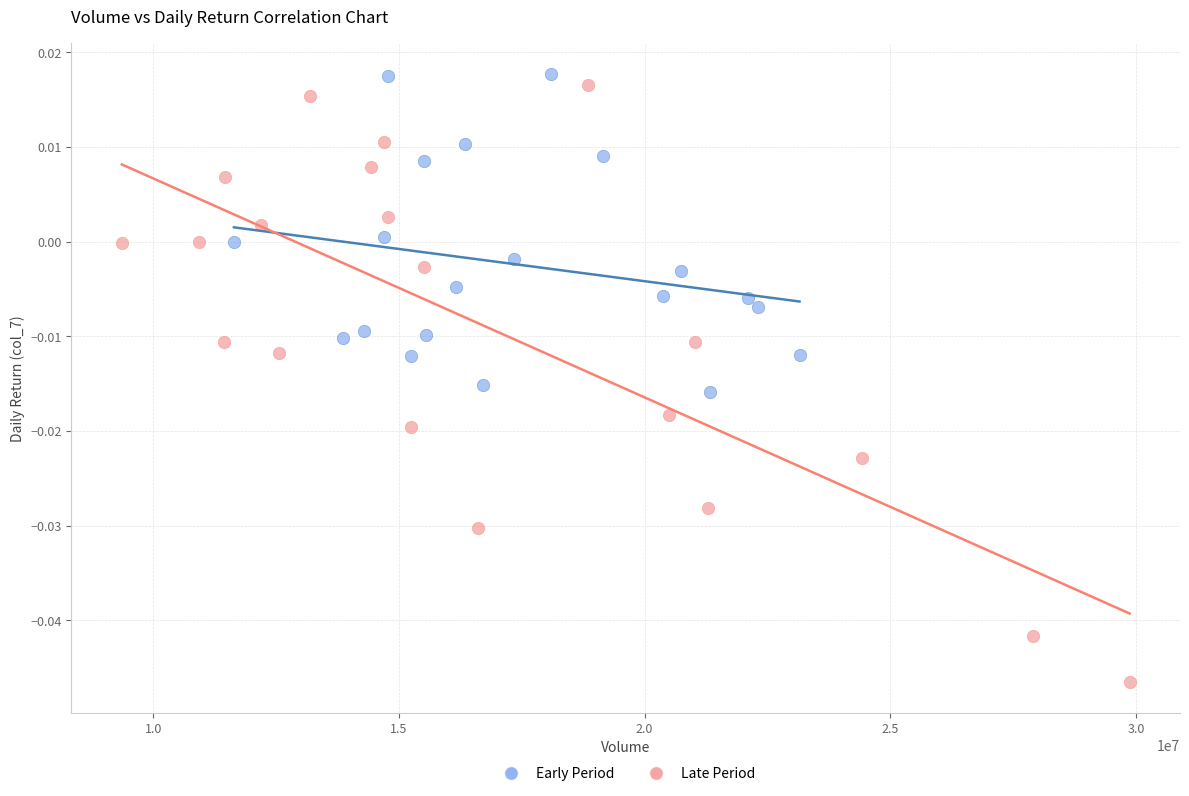

Which series contains the lowest Y value?

Late Period